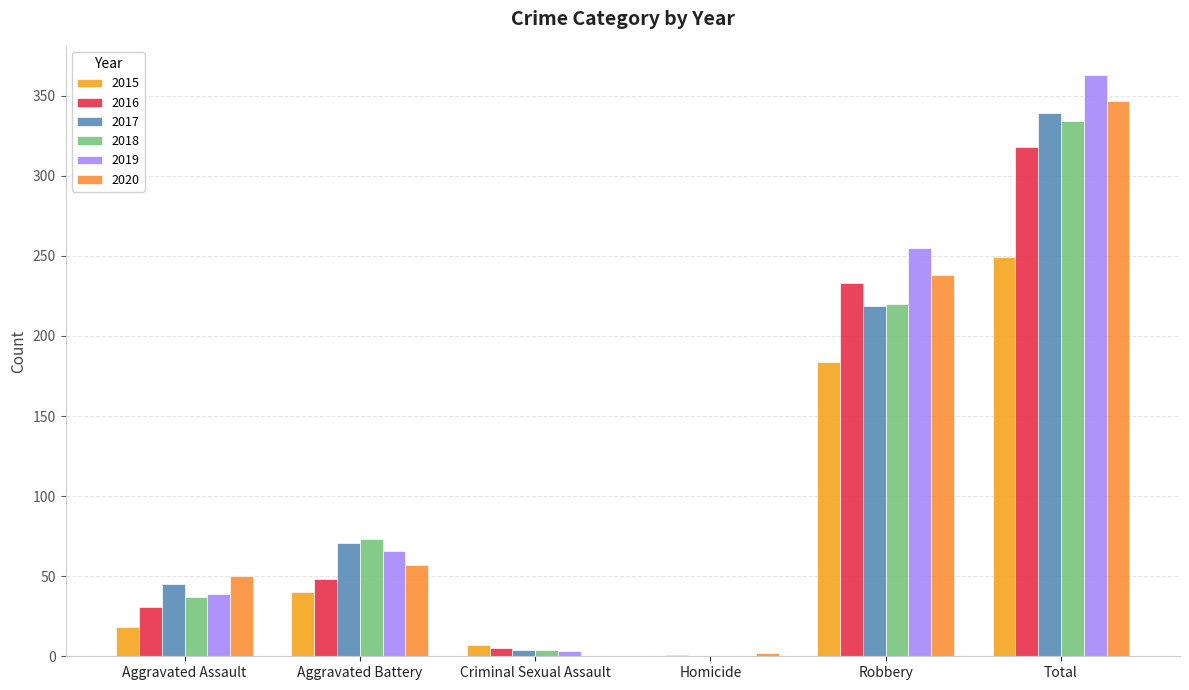

Which has a higher value, Aggravated Assault or Criminal Sexual Assault?

Aggravated Assault